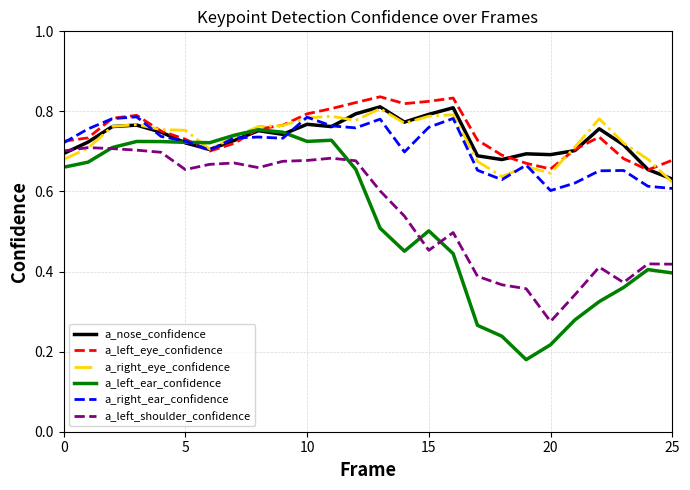

In a_right_eye_confidence, how many points are higher than both neighbors (excluding endpoints)?

6